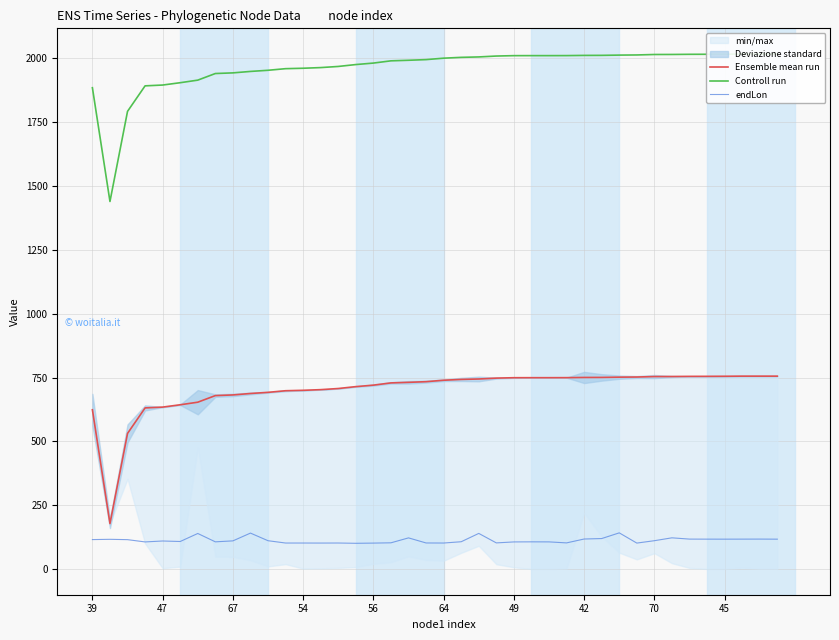

What is the smallest value displayed?

100.7